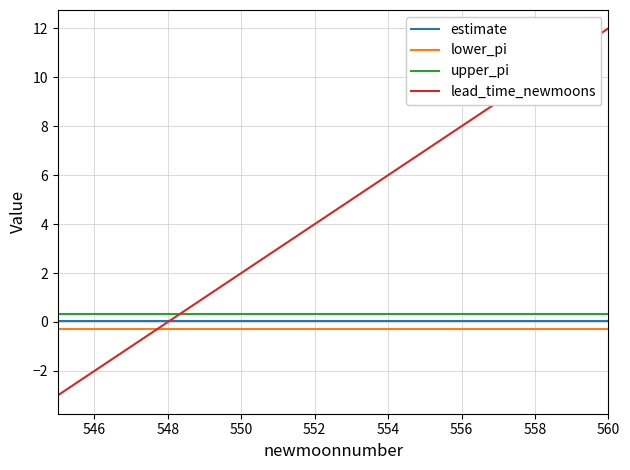

What is the maximum value shown in the chart?

12.0